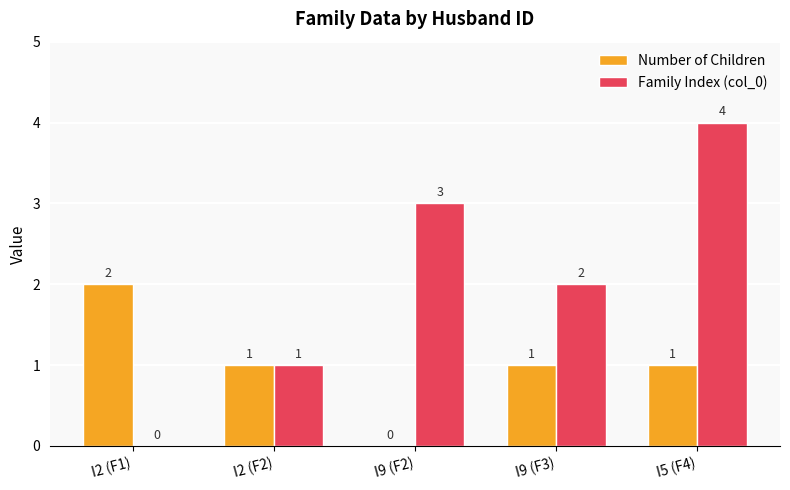

What is the total value across all series at I5 (F4)?

5